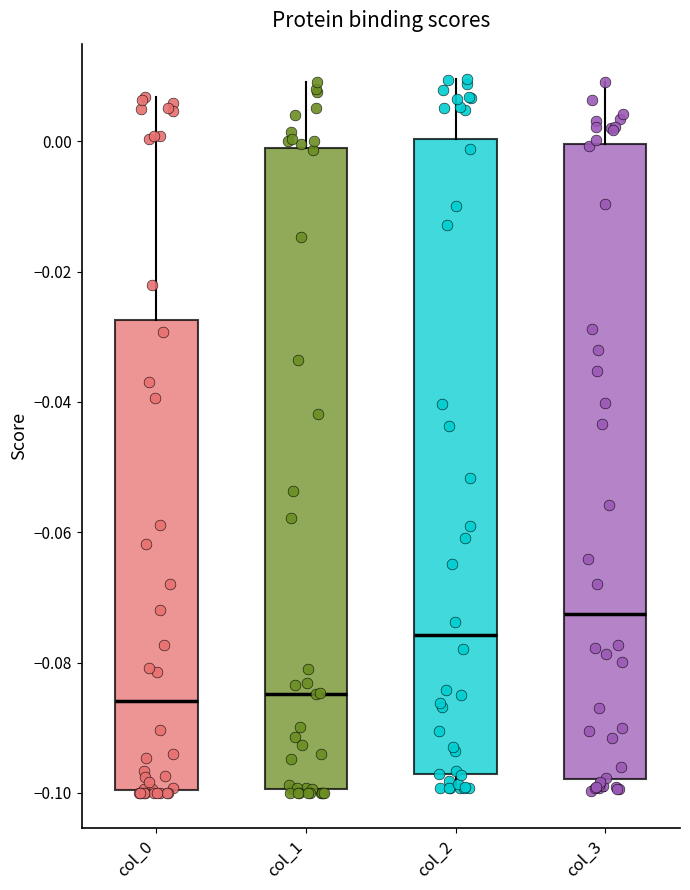

Reading left to right, read every box against the y-axis: the position of its median line, the range the box covers, and the ends of its whiskers. The values are not printed on the chart, so give them approximately, as read against the axis.

col_0: median -0.086, box -0.100 to -0.028, whiskers -0.100 to 0.006
col_1: median -0.084, box -0.100 to -0.002, whiskers -0.100 (just below the box's lower edge) to 0.010
col_2: median -0.076, box -0.098 to 0.000, whiskers -0.100 to 0.010
col_3: median -0.072, box -0.098 to 0.000, whiskers -0.100 to 0.010